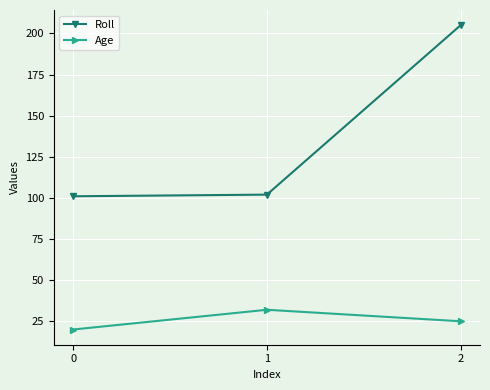

What is the minimum value for Roll?

101